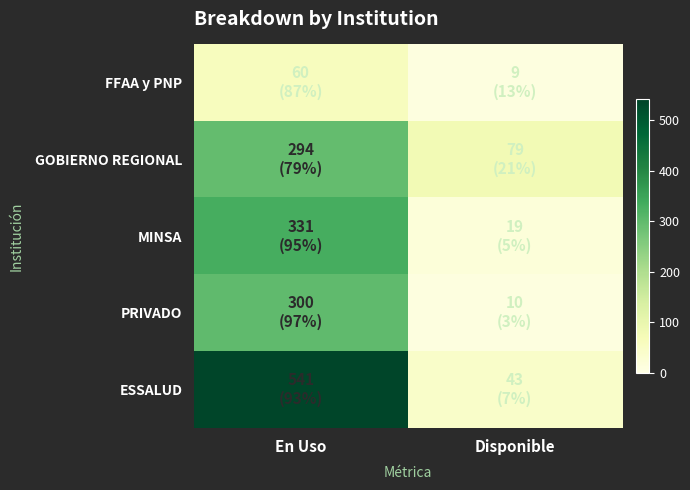

What is the total value across all series at En Uso?

1526